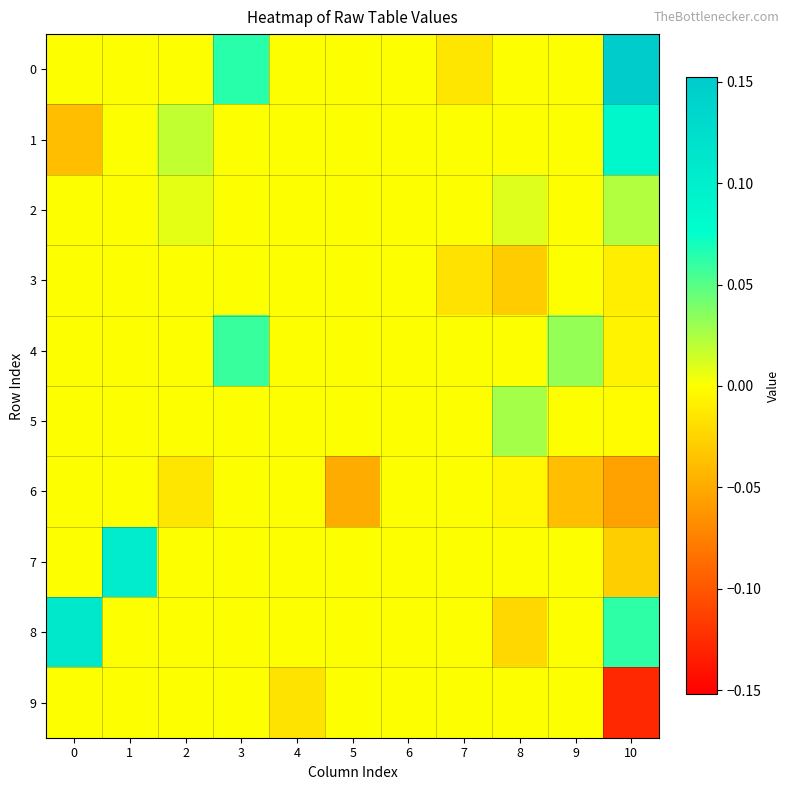

Which category has the highest value across all series?

10